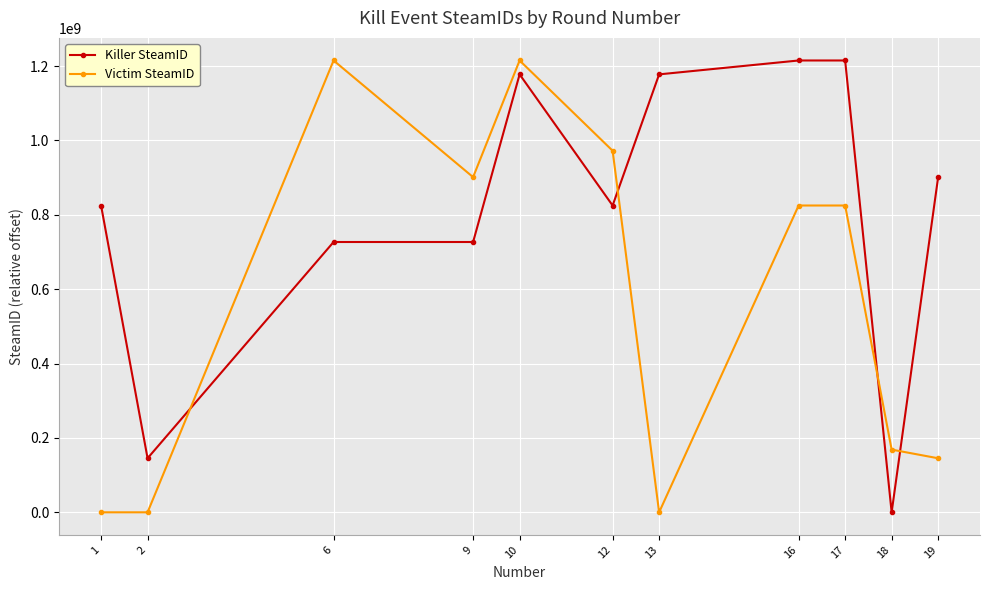

At how many categories does at least one series exceed 211090442?

9